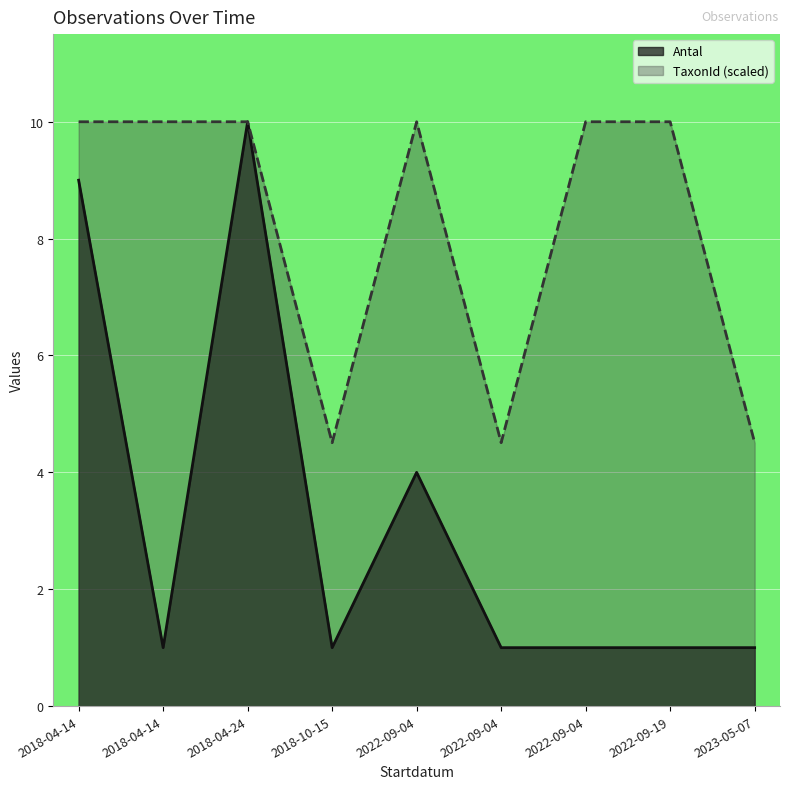

What is the sum of the TaxonId values at 2022-09-04 and 2018-04-14?

14.5